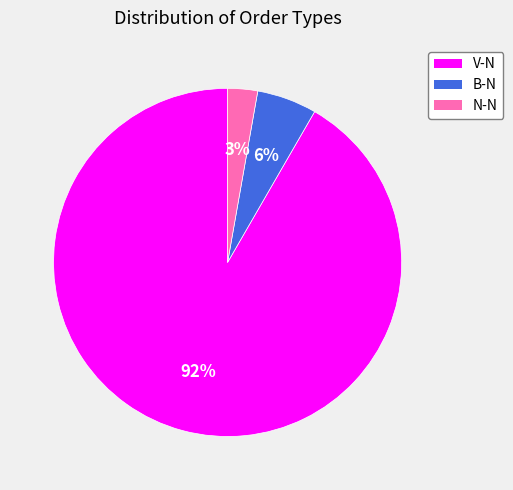

To the nearest percent, what is the difference between the N-N and B-N slice percentages?

3%